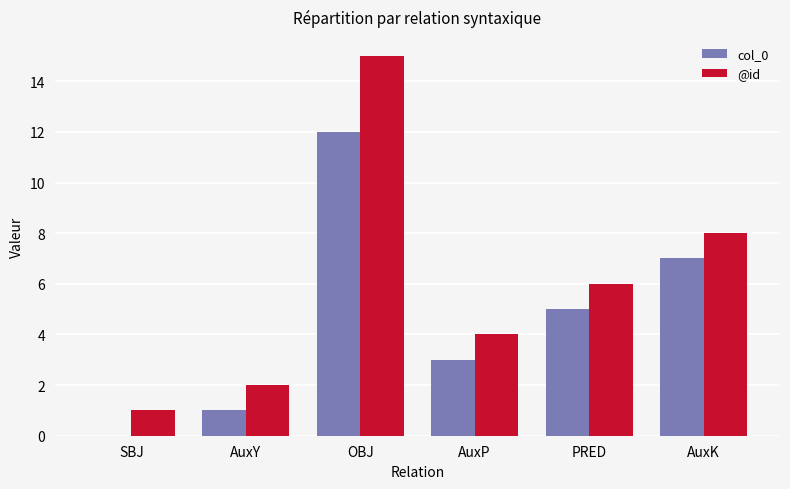

The value of @id at PRED is 6. True or false?

True